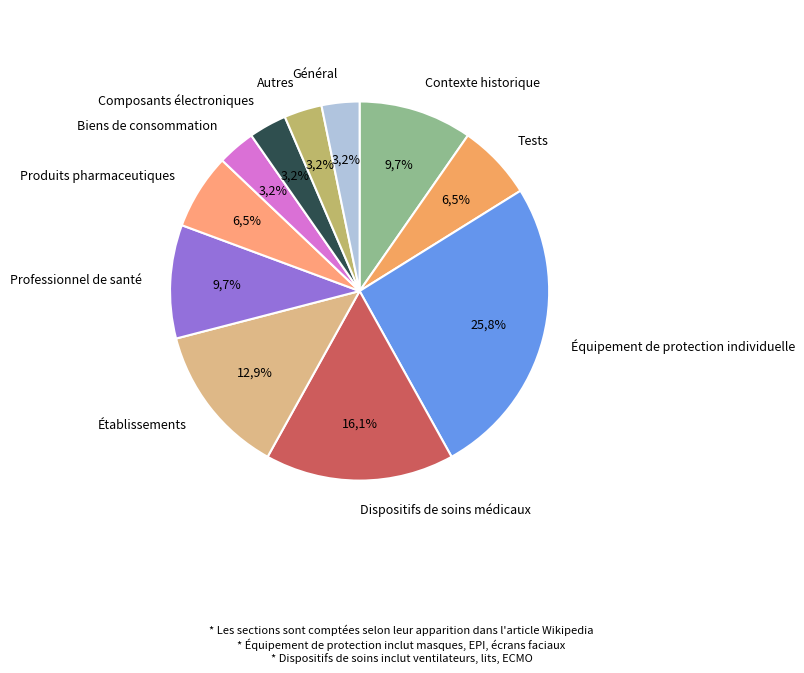

To the nearest percent, what is the difference between the largest and smallest slice percentages?

23%